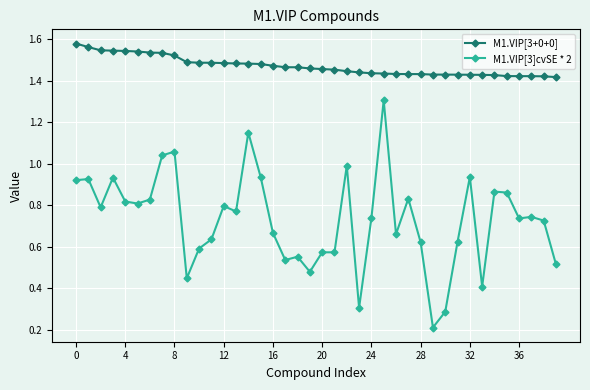

Which series has the largest range (max minus min)?

M1.VIP[3]cvSE * 2